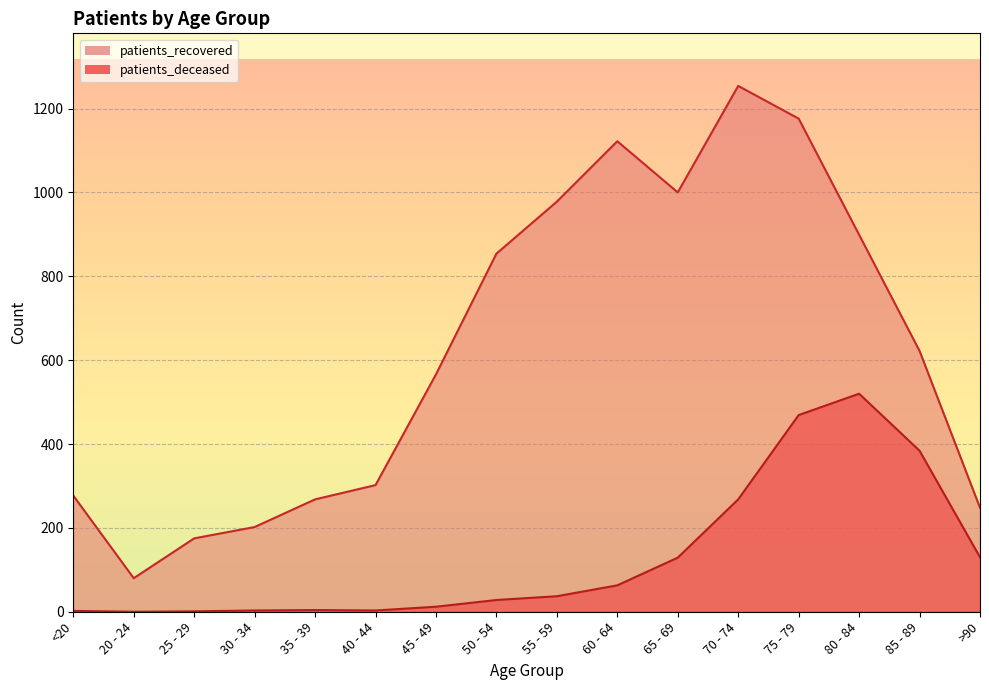

At which label does patients_recovered first exceed 622?

50 - 54